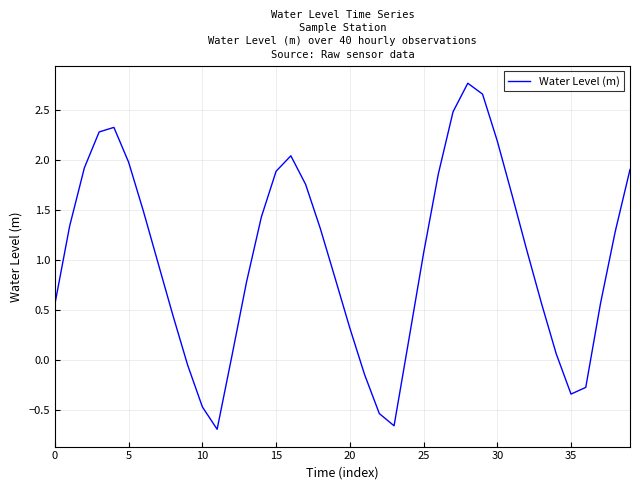

What is the greatest value displayed?

2.8